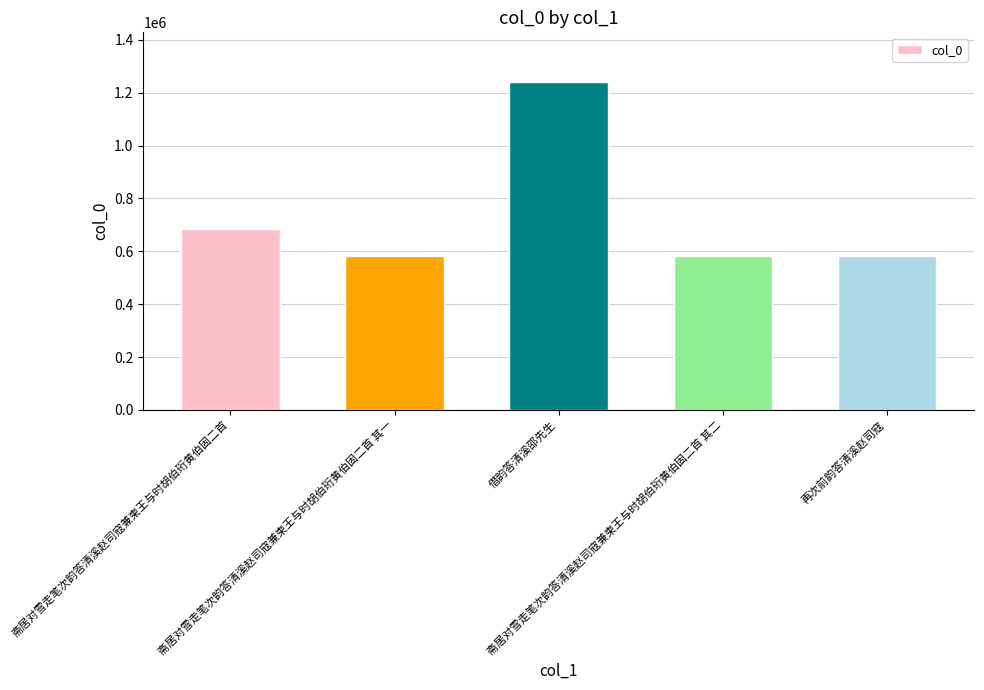

Is it true that the value at 再次前韵答清溪赵司寇 is 583418?

True